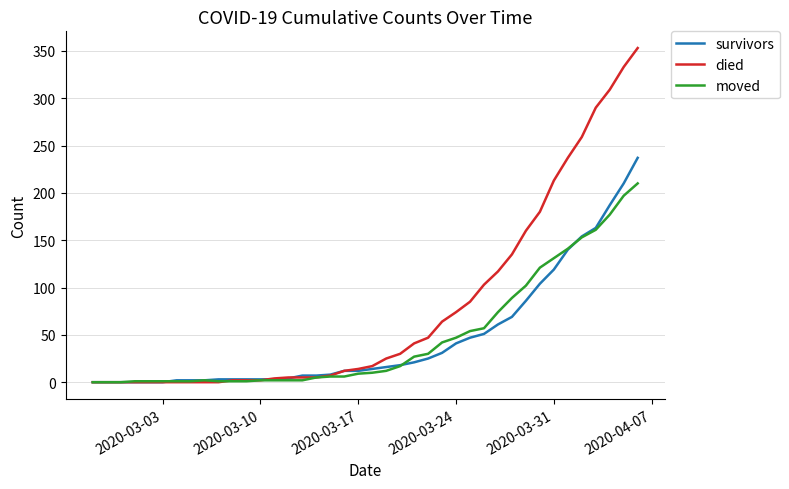

How many lines are shown in the chart?

3